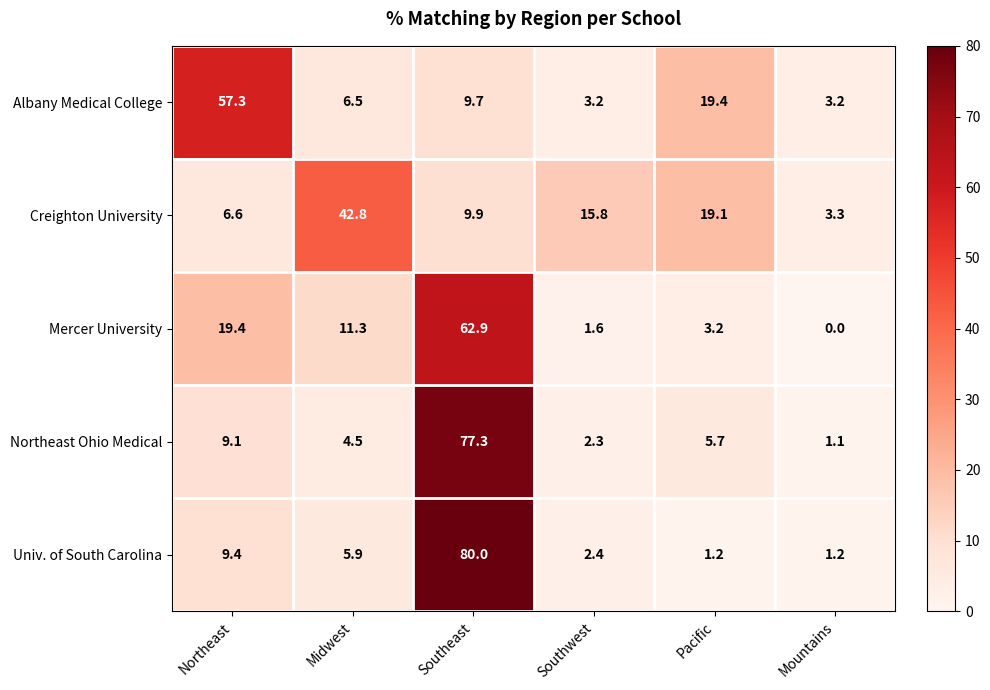

Is it true that Albany Medical College equals 4.5 at Southwest?

False